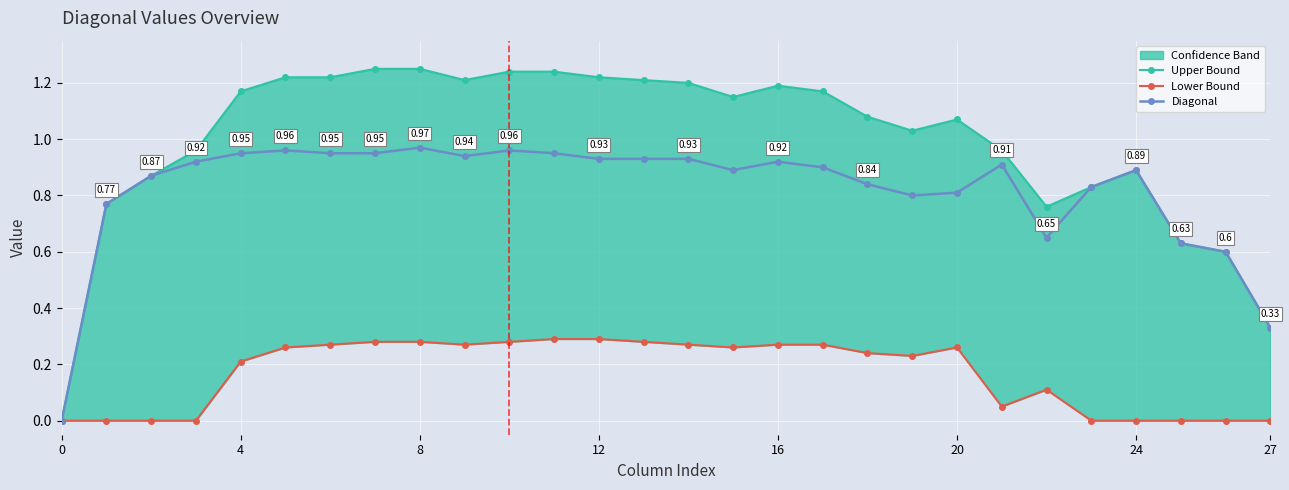

The value of Diagonal at 21 is 0.9. True or false?

True